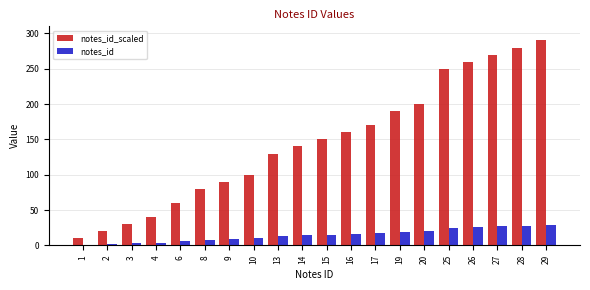

Are the bars horizontal?

No